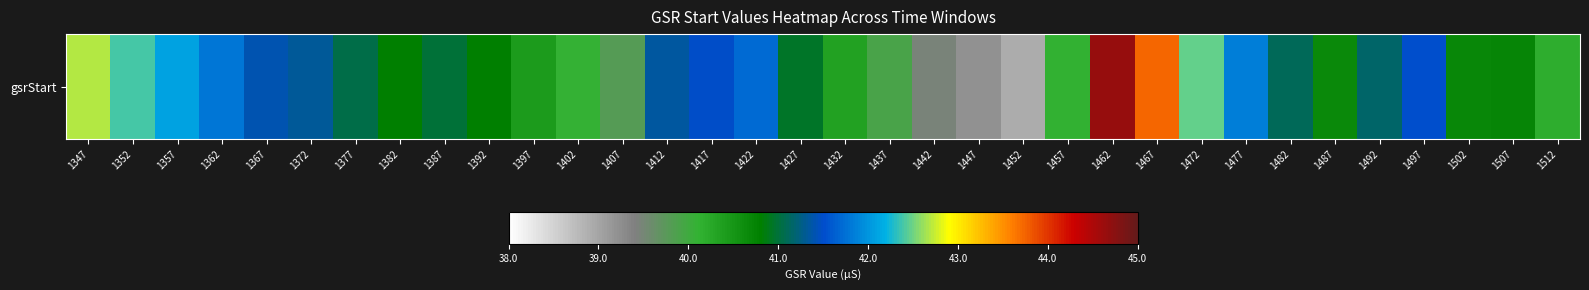

Which label corresponds to the smallest value in the chart?

1452